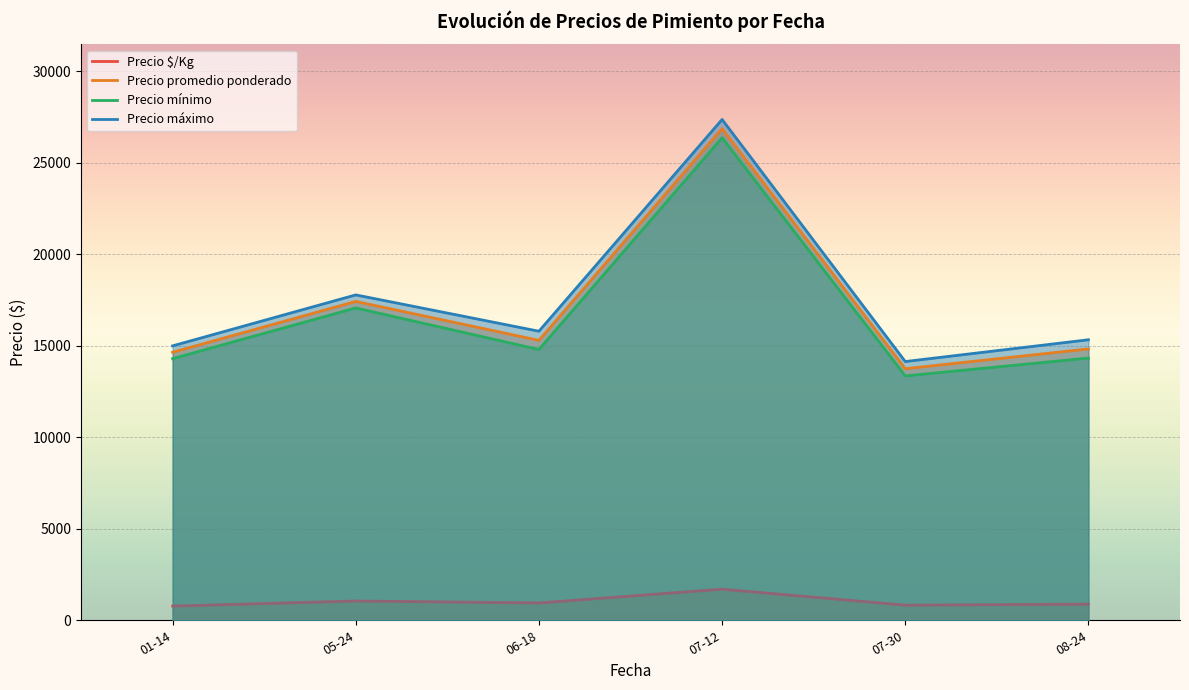

True or false: Precio máximo and Precio $/Kg cross at least once.

False